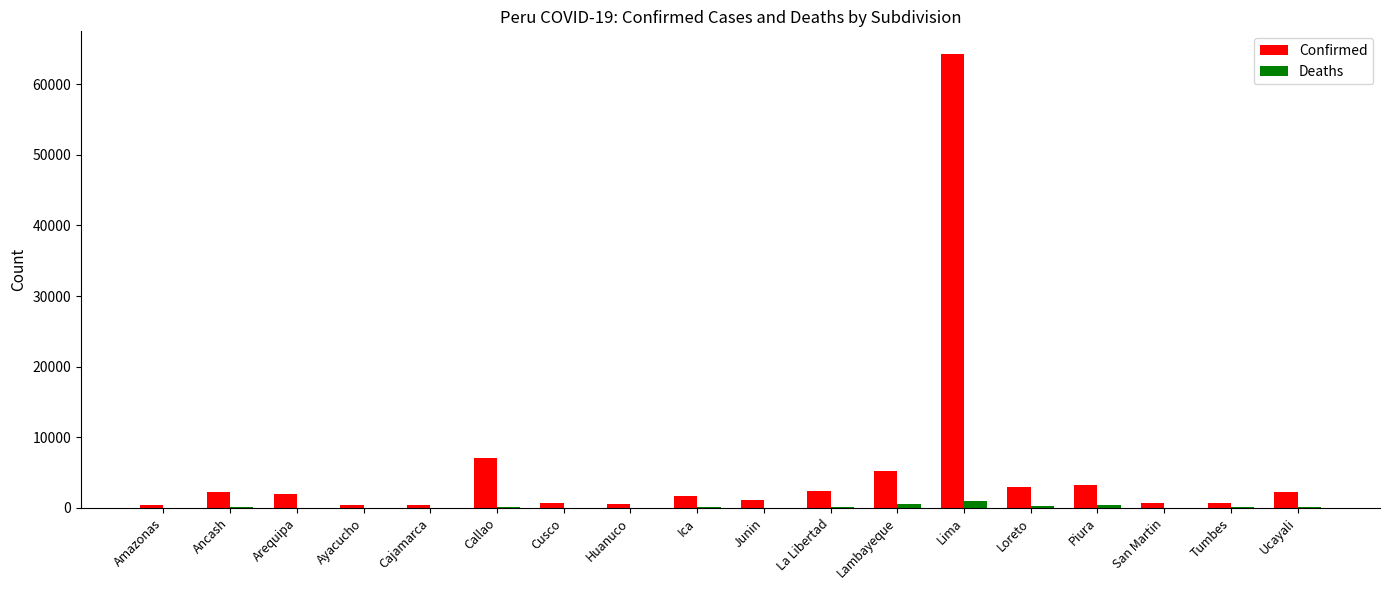

What is the sum of all Confirmed values?

98019